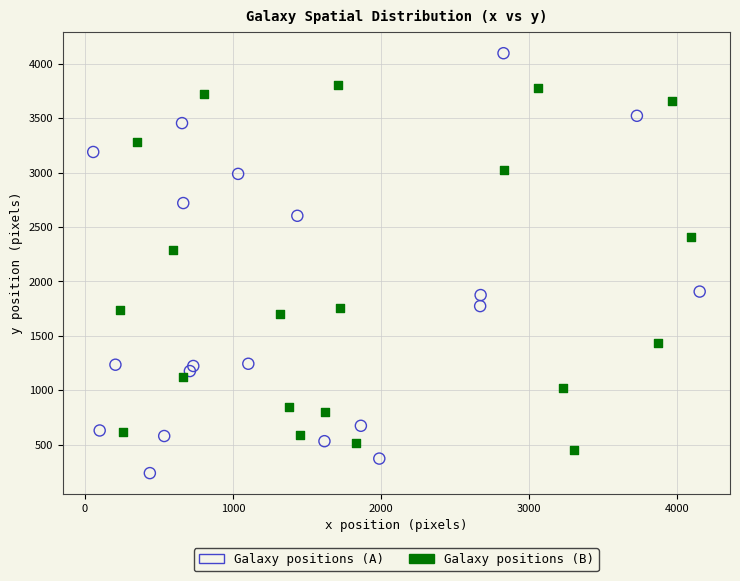

Which series contains the highest Y value?

Galaxy positions (A)